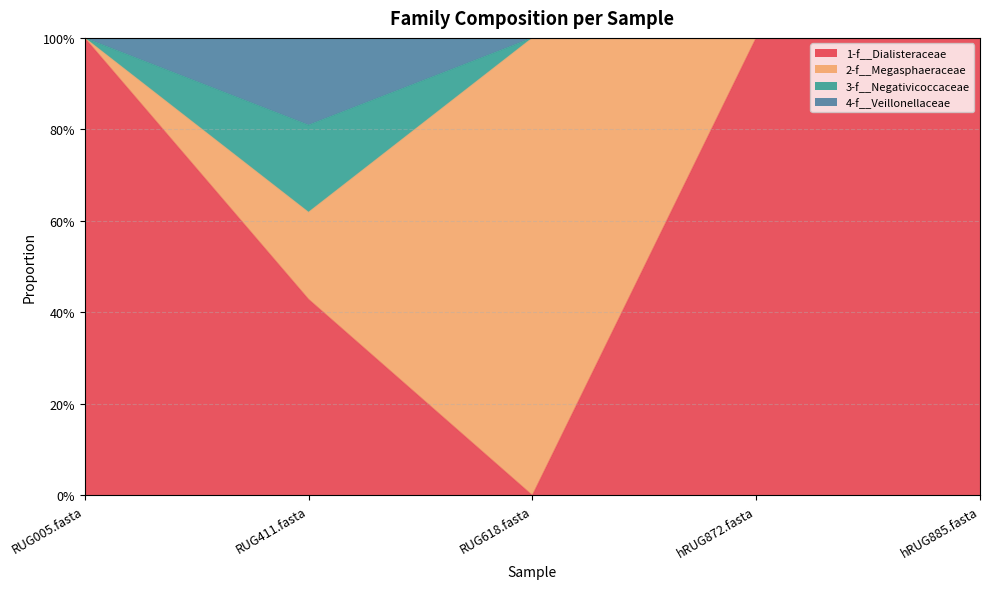

True or false: 1-f__Dialisteraceae and 3-f__Negativicoccaceae cross at least once.

False